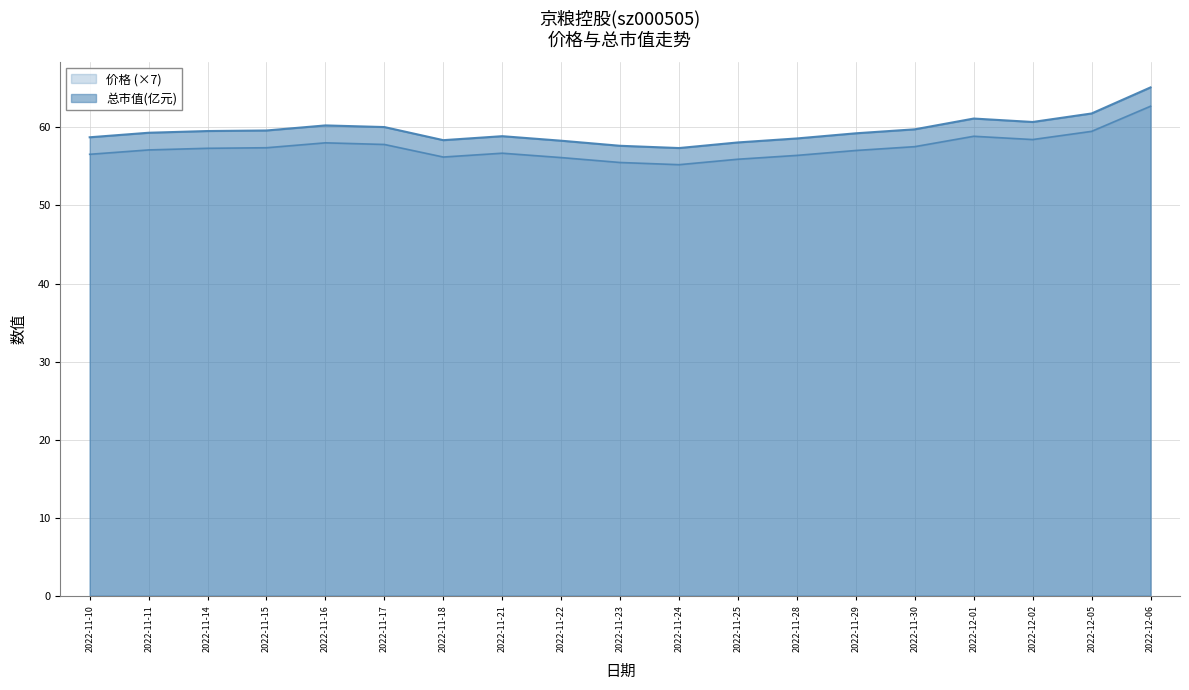

At which label is 总市值(亿元) closest to 61?

2022-12-01